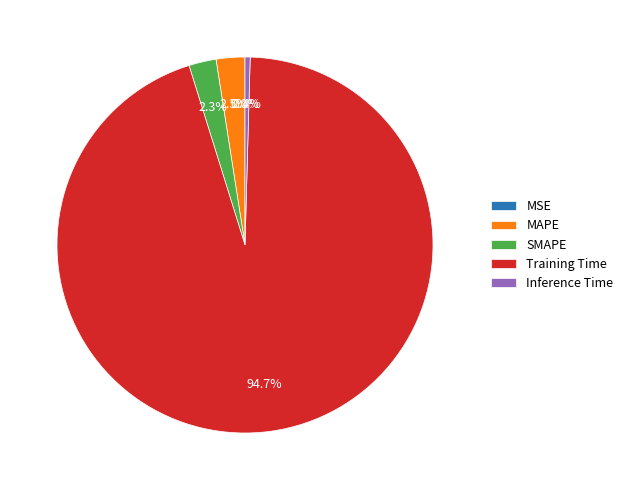

Is the sum of Training Time and Inference Time greater than half?

Yes